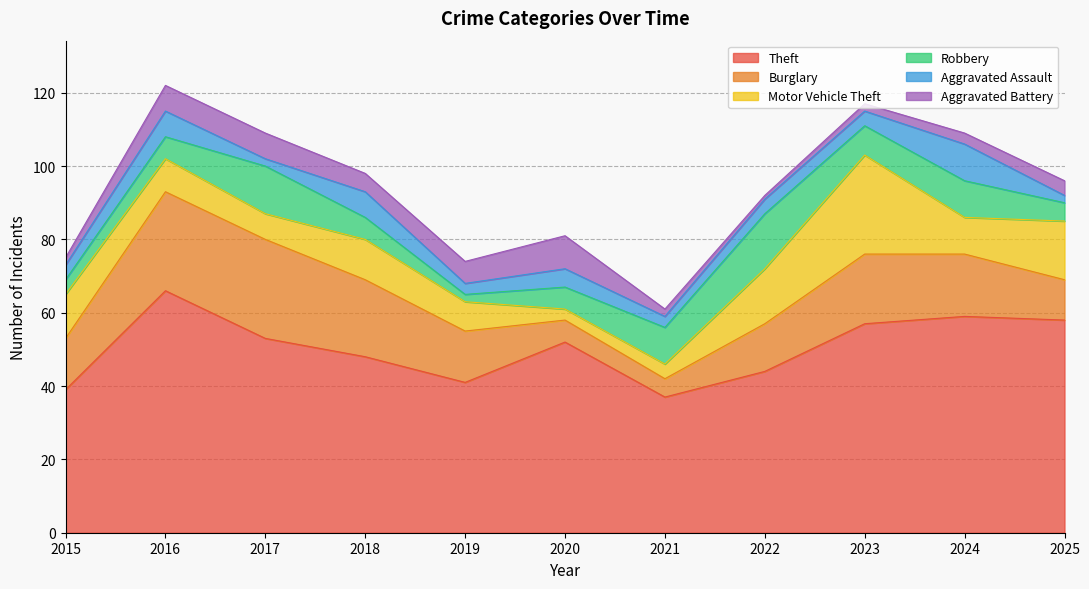

Does the chart have visible grid lines?

Yes